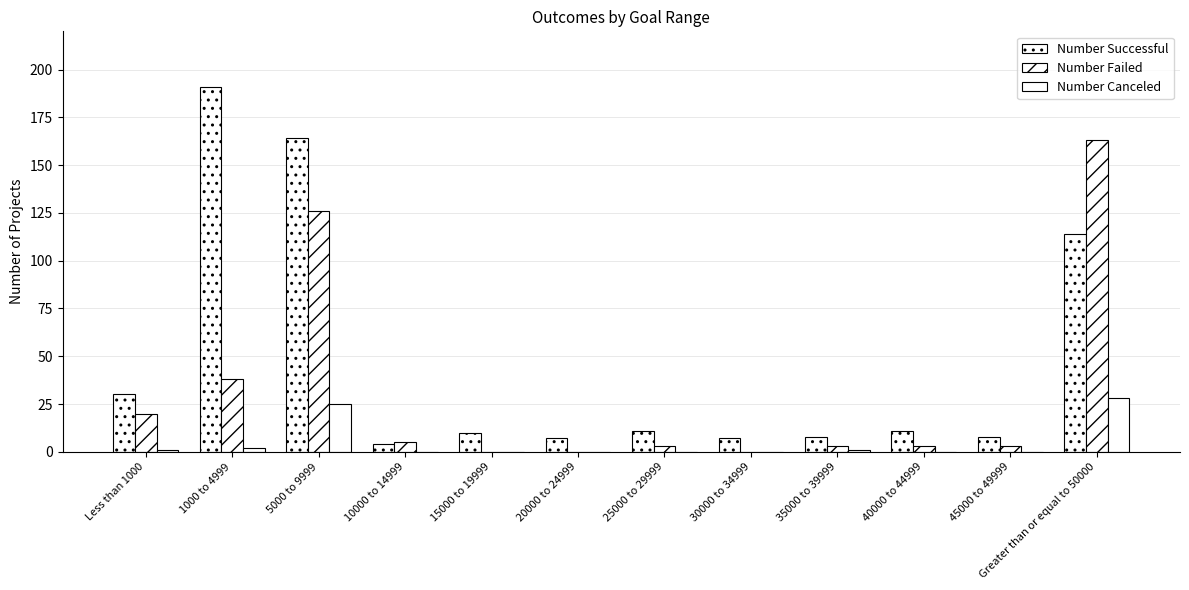

What is the sum of all Number Canceled values?

57